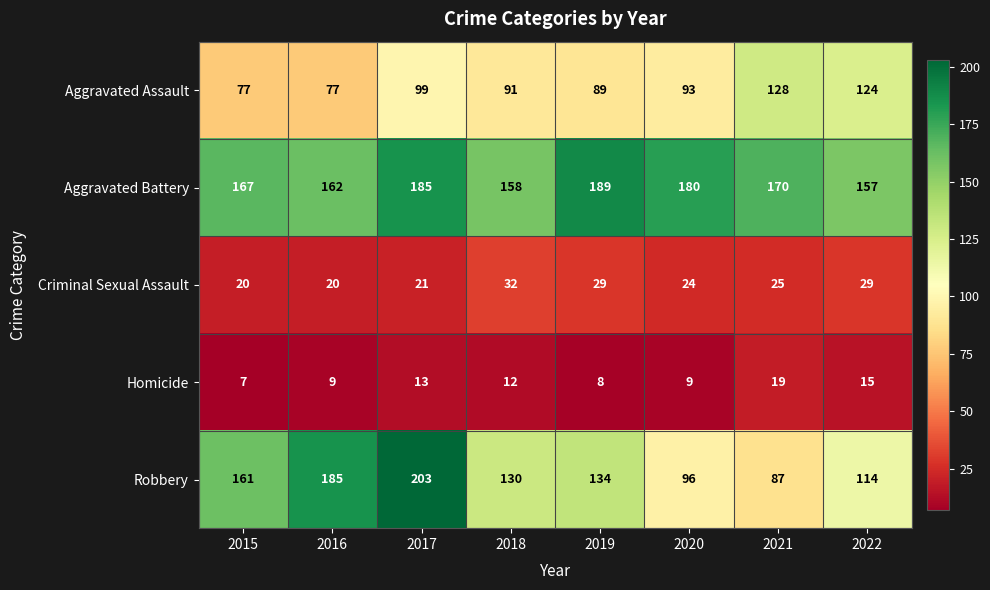

Count the number of categories in the chart.

8